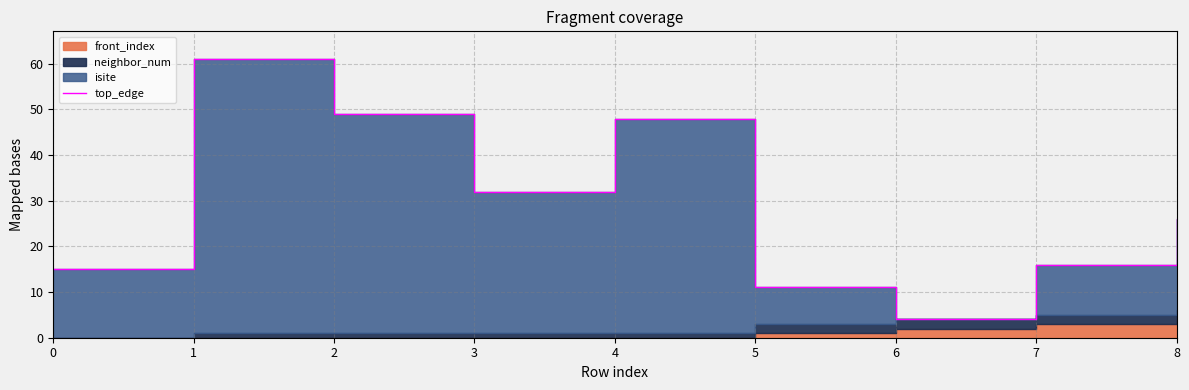

The value at 5 is 17. True or false?

False